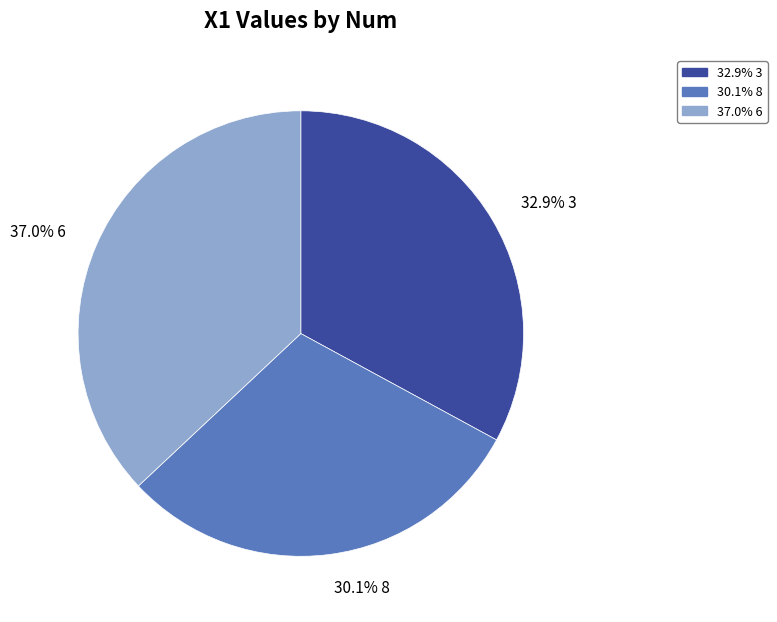

Is there any slice that represents more than half of the pie?

No